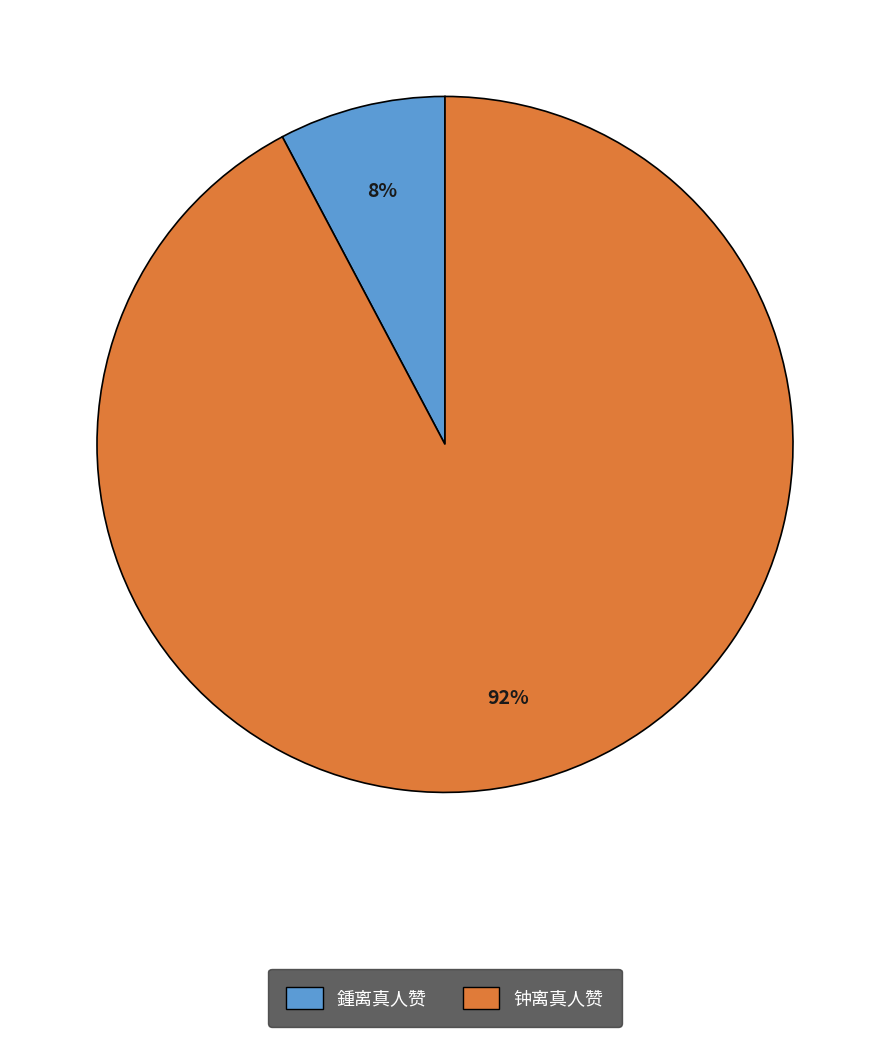

The 钟离真人赞 slice represents 92% of the pie. True or false?

True